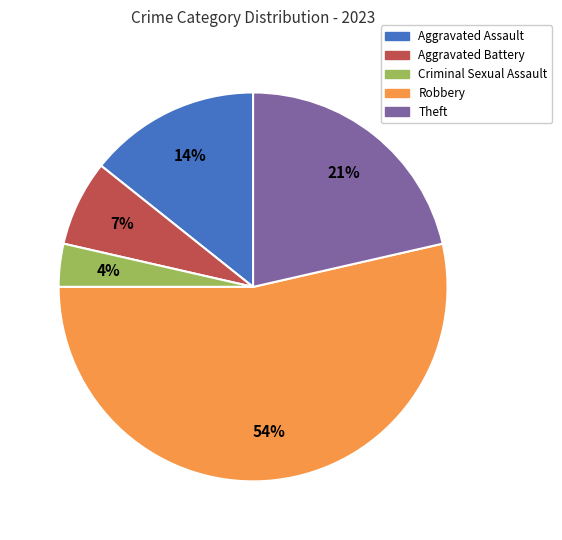

Do Criminal Sexual Assault and Robbery together represent more than half of the pie?

Yes